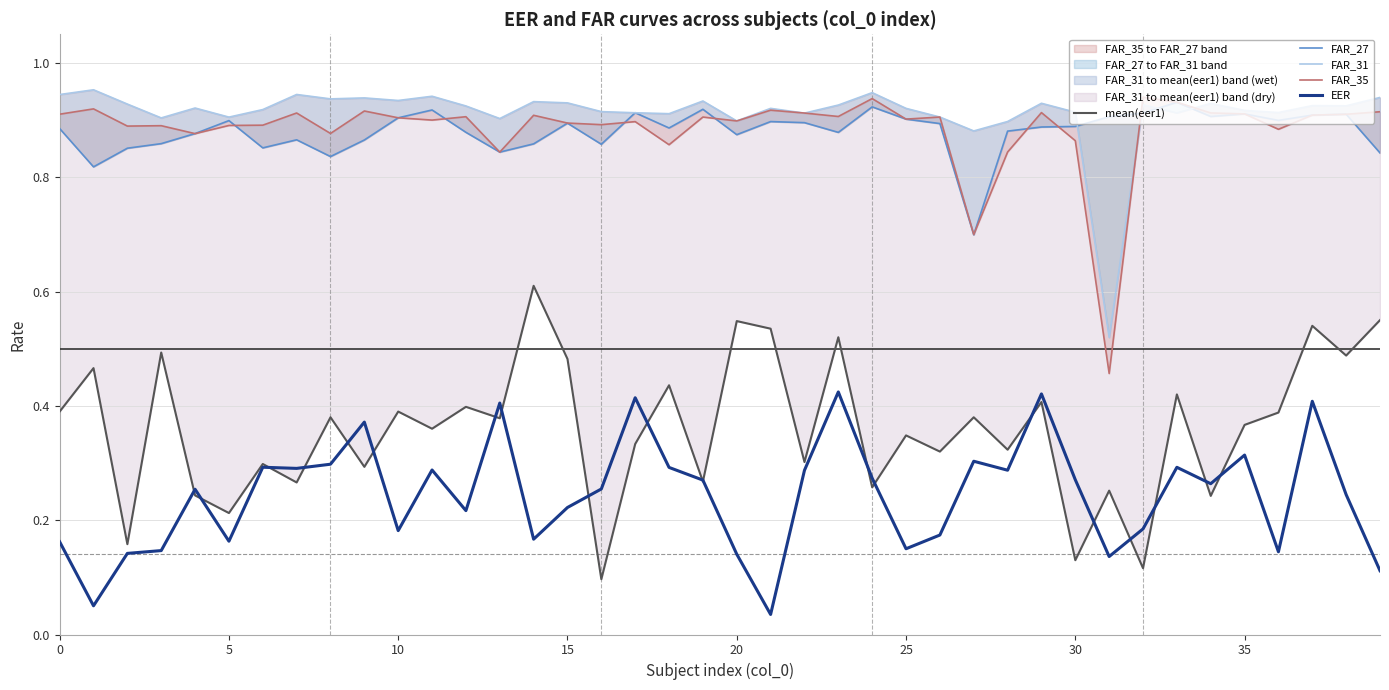

What are all the series names shown in the legend?

mean(eer1), FAR_27, FAR_31, FAR_35, EER